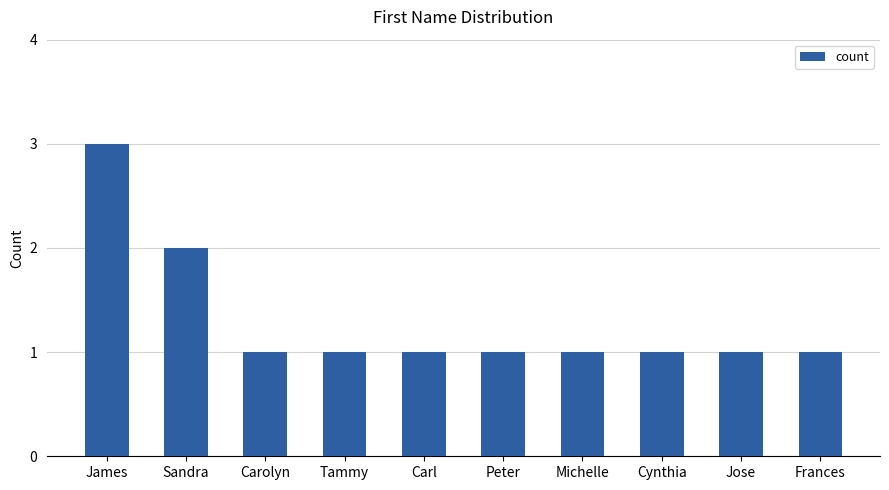

The chart shows a value of 3 at James. True or false?

True